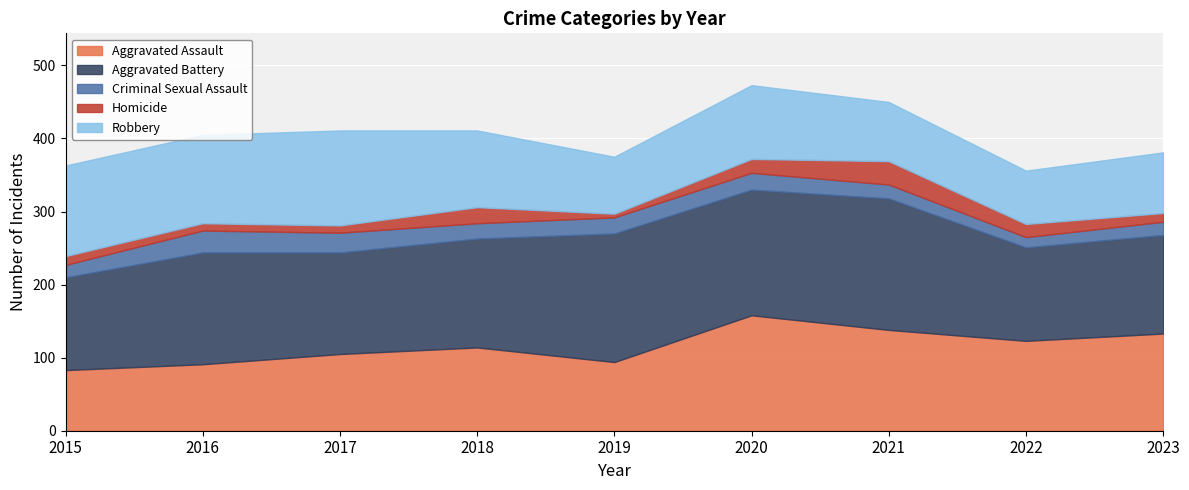

What is the lowest value of the Aggravated Assault series?

83